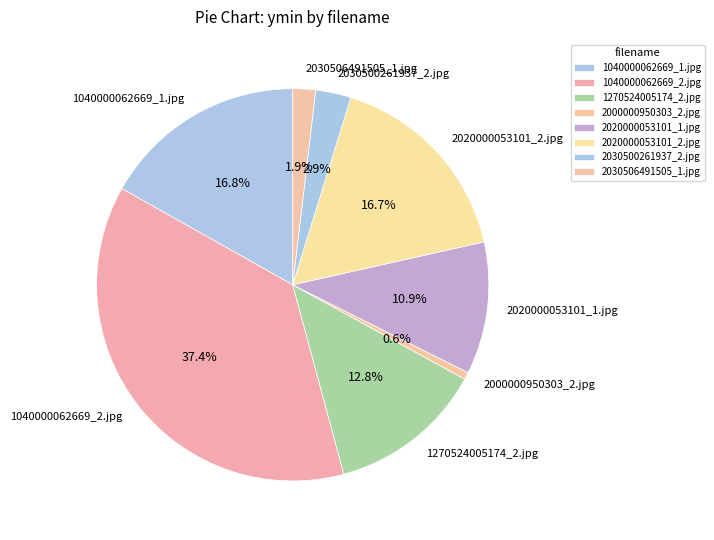

The 1040000062669_1.jpg slice represents 25% of the pie. True or false?

False